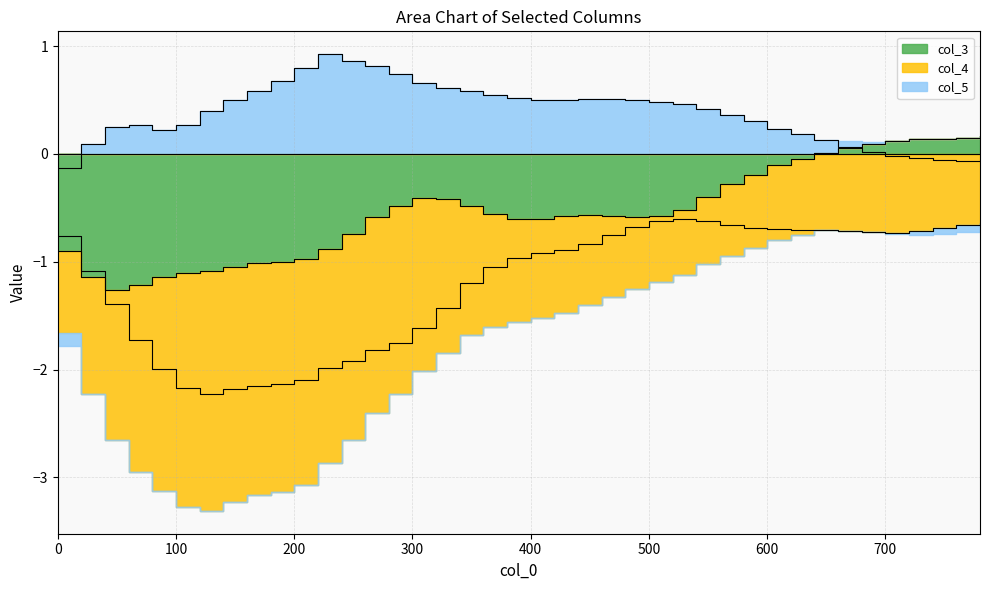

What is the value of the col_3 point at the 38th from the left?

0.1